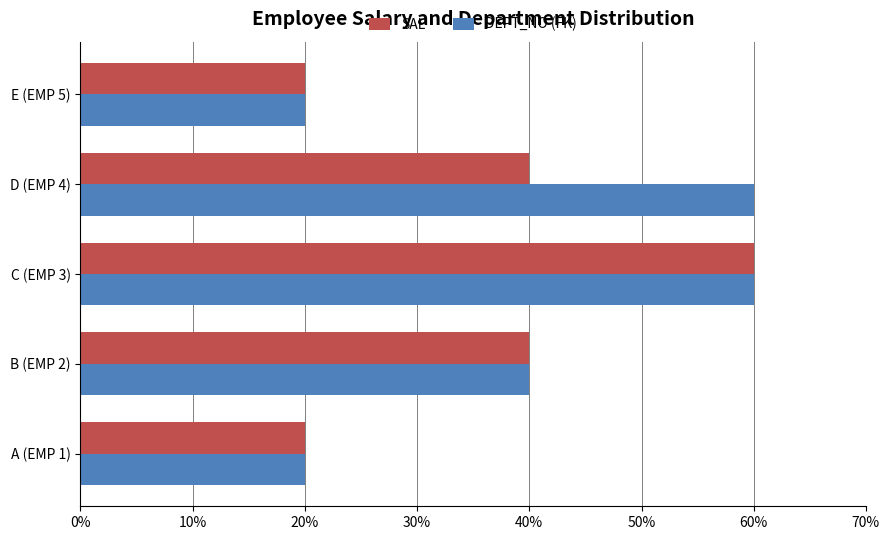

The DEPT_NO (FK) series shows 96 at C (EMP 3). True or false?

False